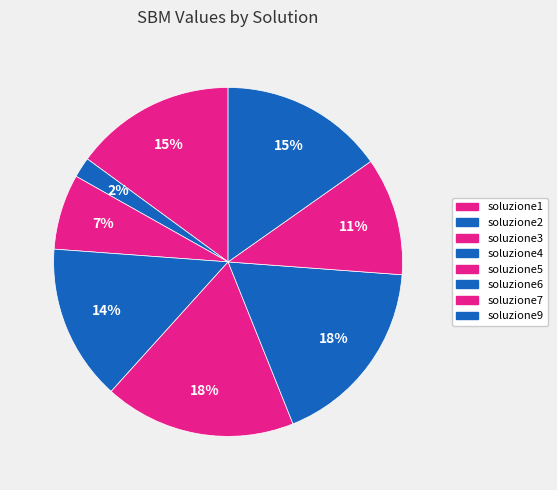

What percentage is the soluzione2 slice, to the nearest percent?

2%